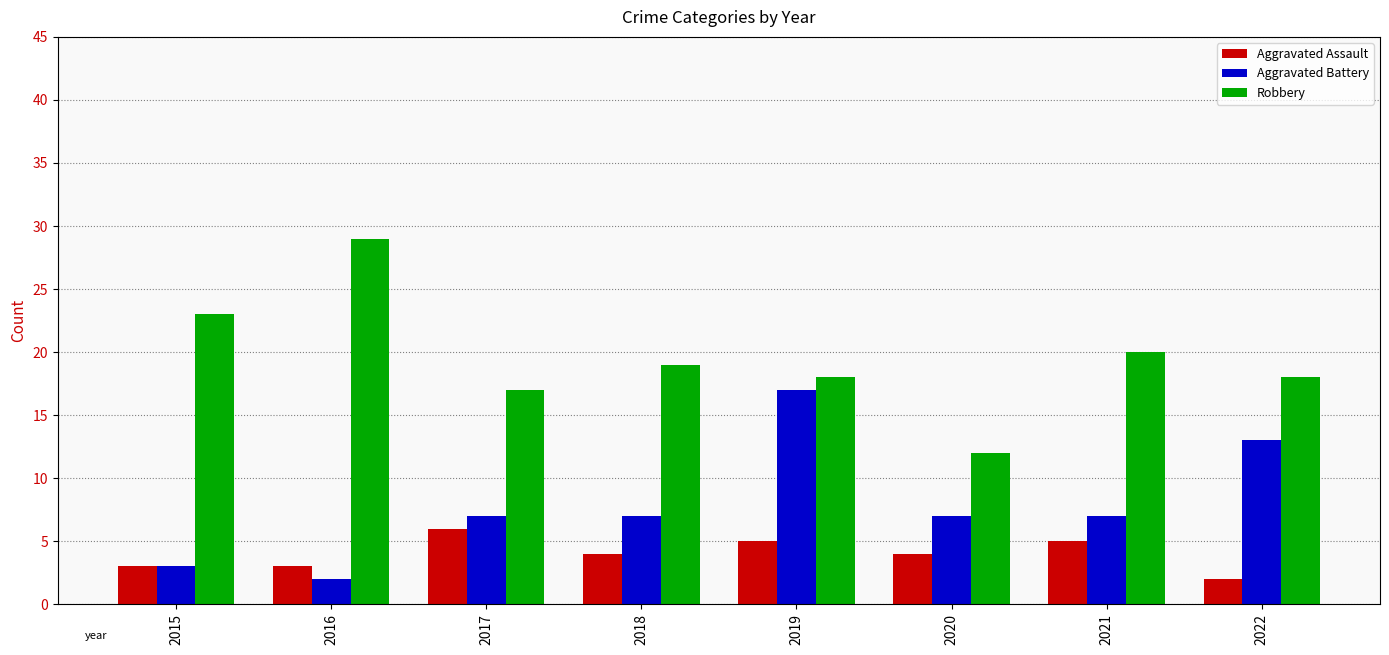

List the series in order of their peak value, lowest first.

Aggravated Assault, Aggravated Battery, Robbery